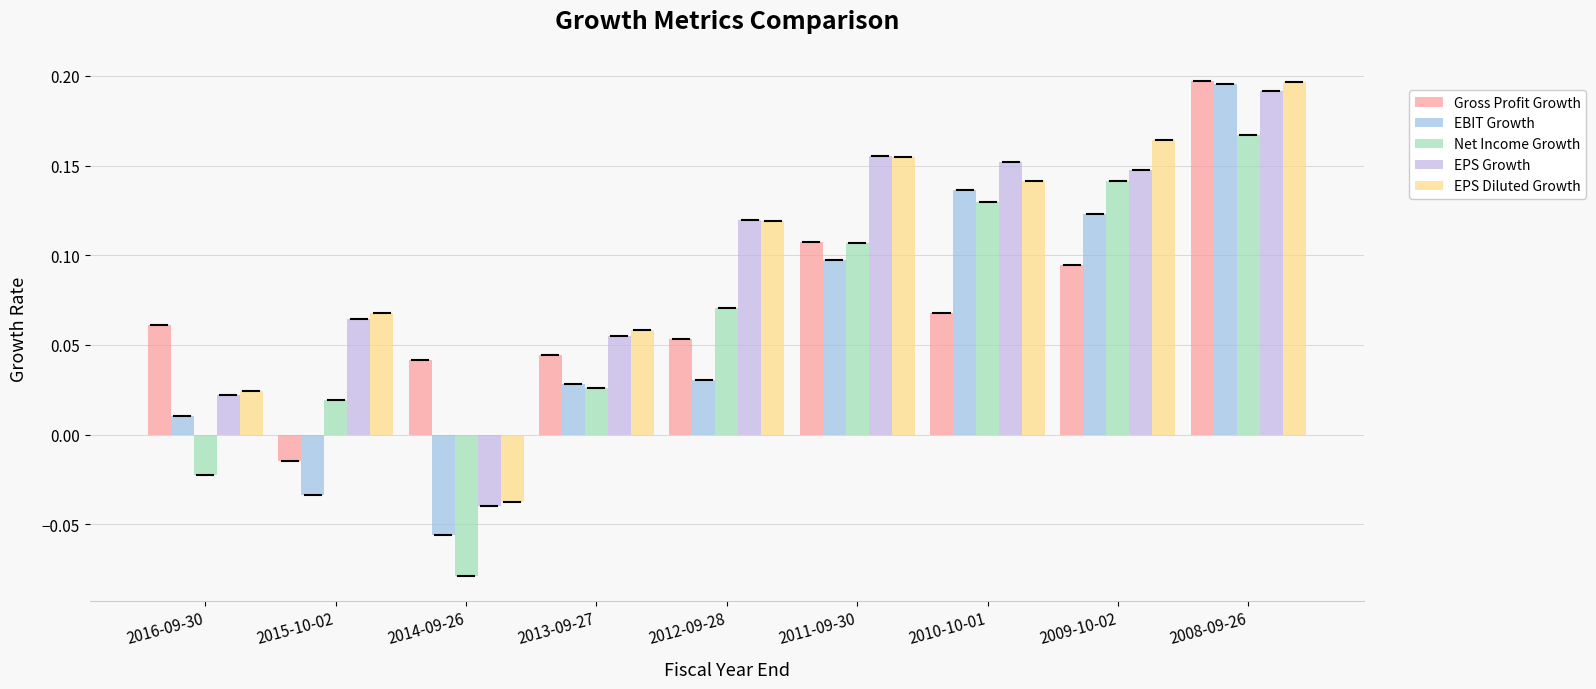

Is the value of Gross Profit Growth at 2011-09-30 greater than the value of EPS Growth at 2012-09-28?

No